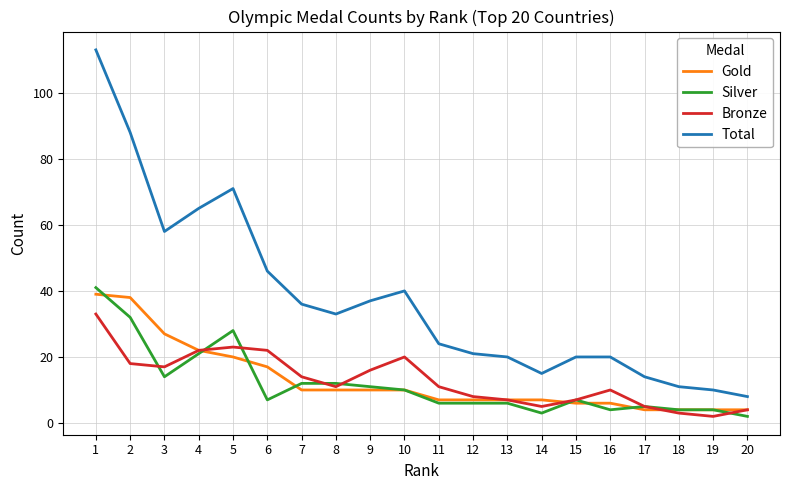

What is the maximum value for Silver?

41